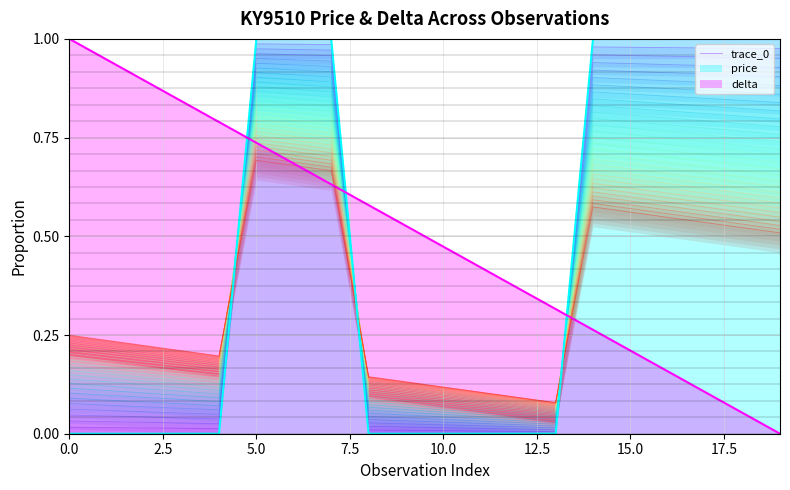

What is the average value?

0.4